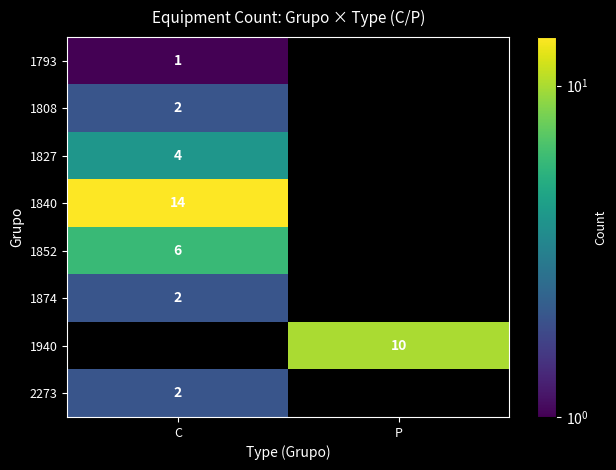

The value of 1793 at C is 1. True or false?

True